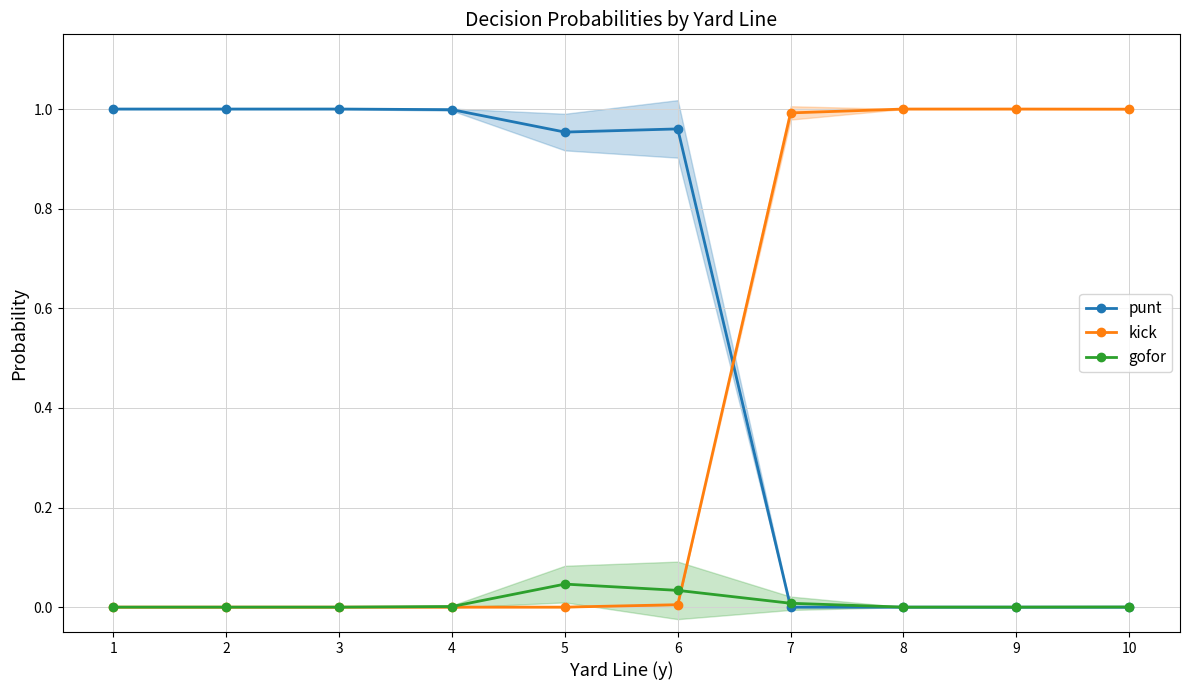

What value does the punt series have at 3?

1.0